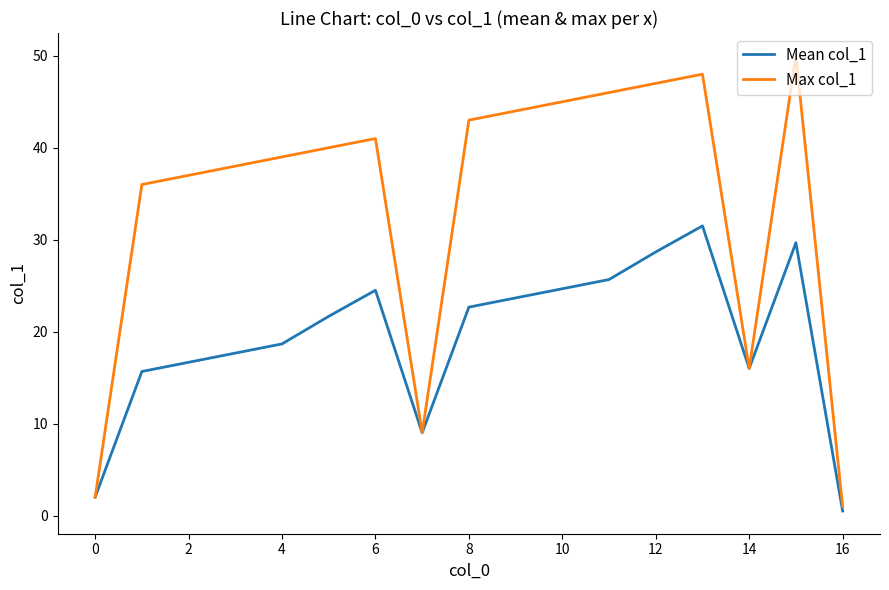

Rank the series by their average value, from lowest to highest.

Mean col_1, Max col_1